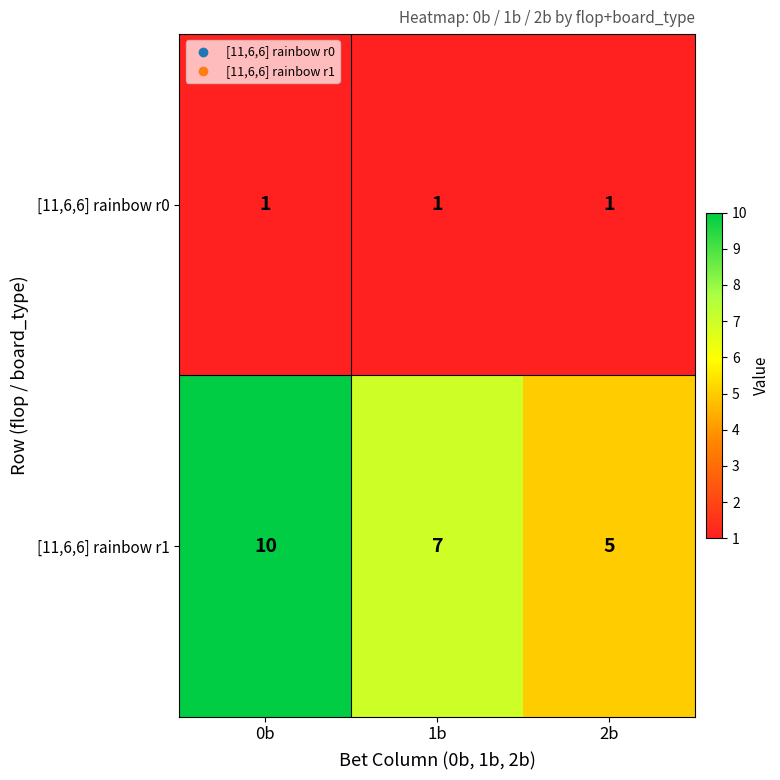

List the series in order of their peak value, lowest first.

[11,6,6] rainbow r0, [11,6,6] rainbow r1